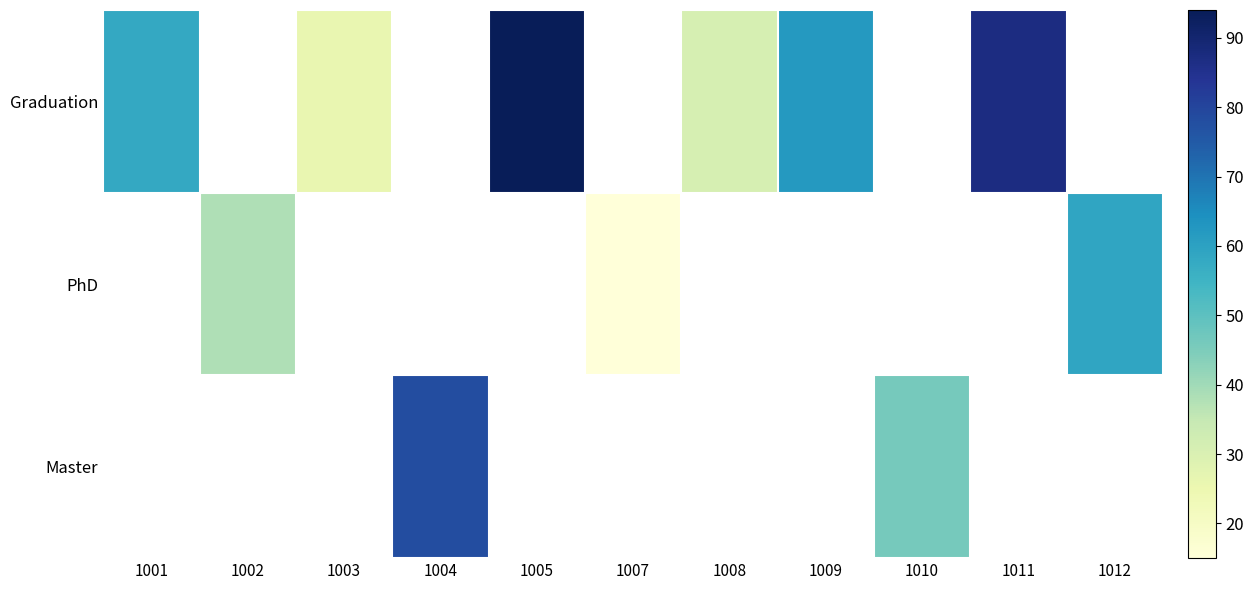

Where does the PhD series first go above 15?

1002